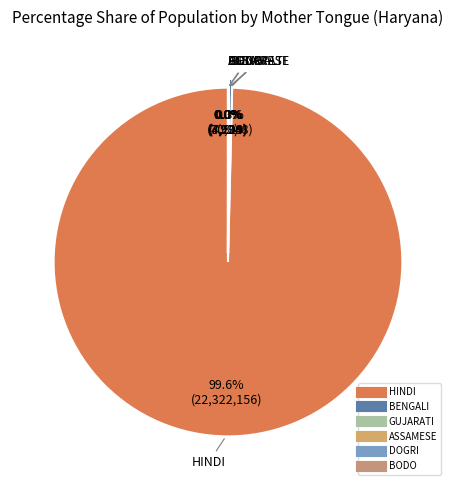

What is the largest slice in the pie chart?

HINDI